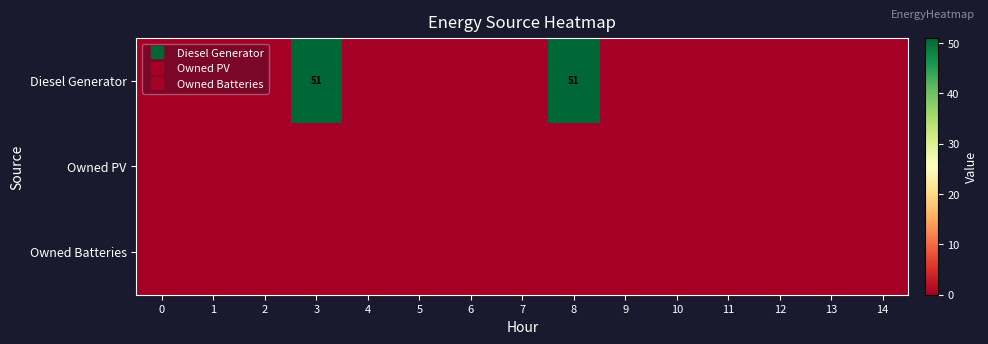

Which series has the largest total across all categories?

Diesel Generator